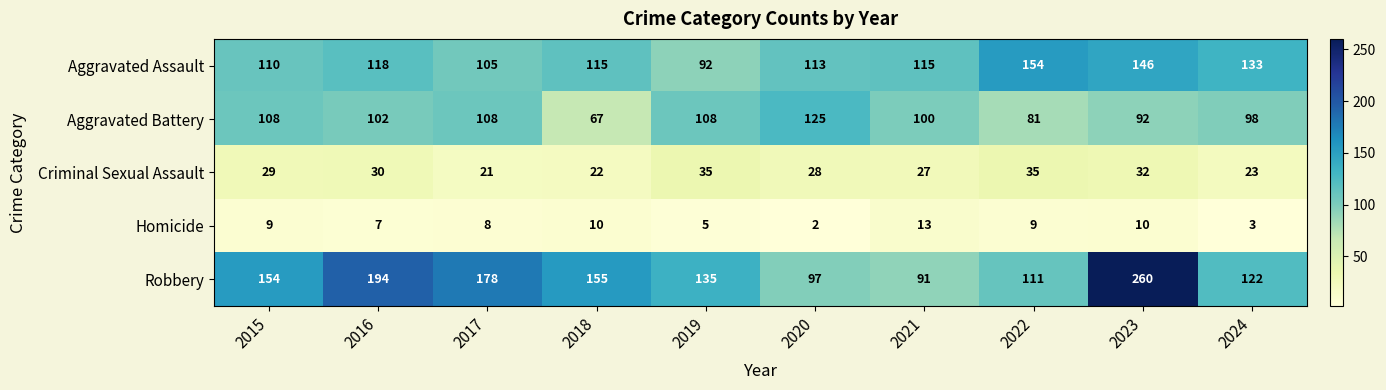

True or false: Criminal Sexual Assault has a value of 15 at 2016.

False